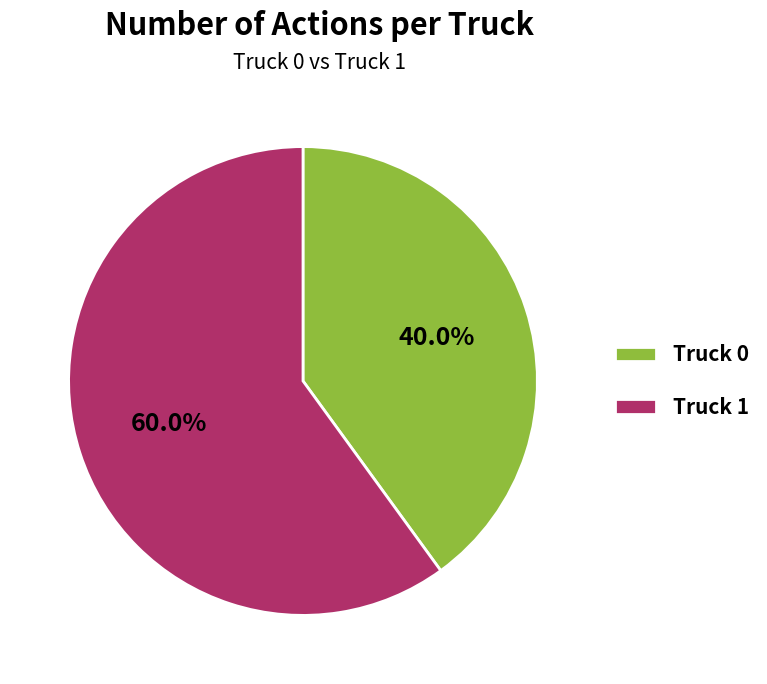

Which has a higher value, Truck 1 or Truck 0?

Truck 1